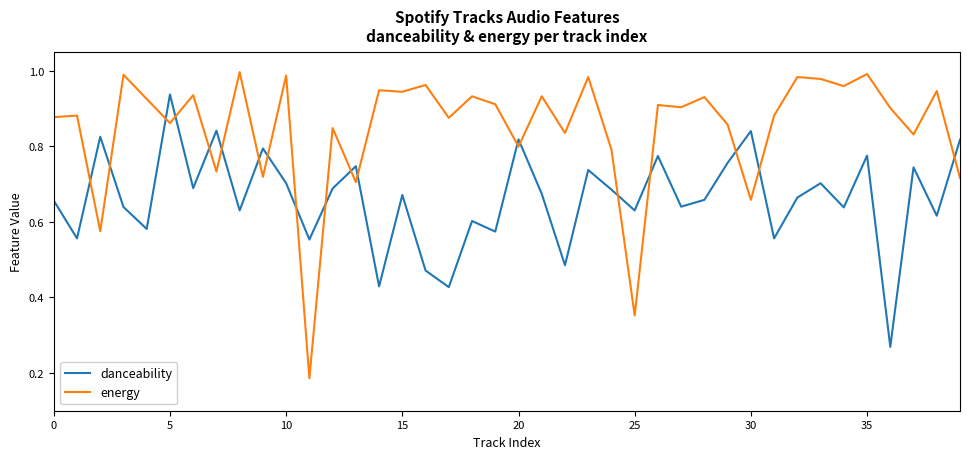

Which series has the widest spread of values?

energy